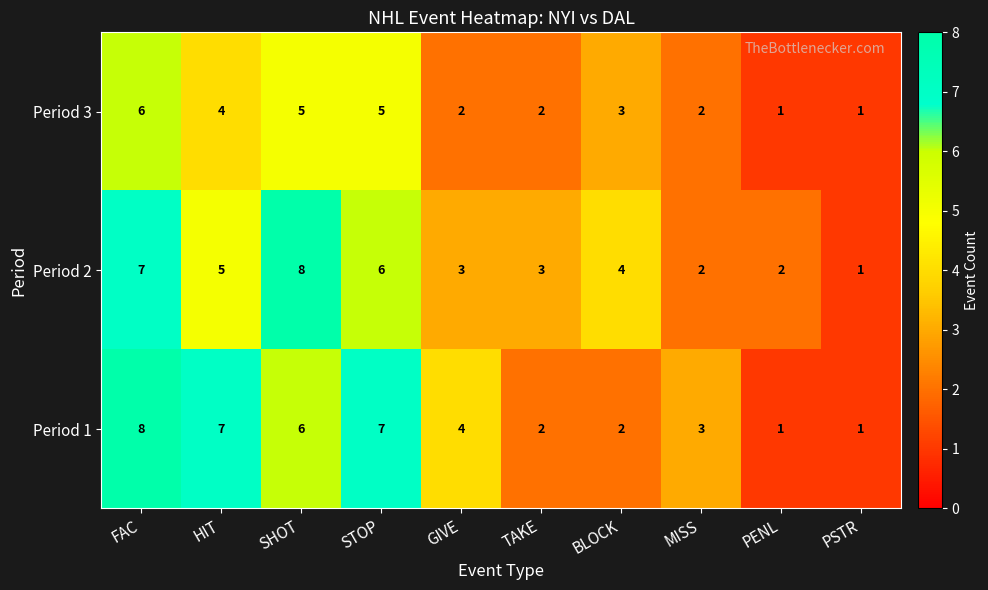

At which label is Period 1 closest to 4?

GIVE